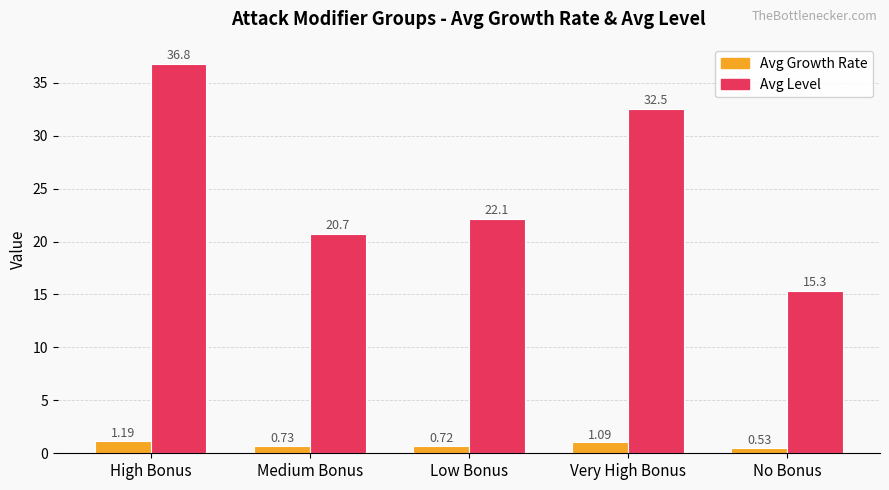

At which label does Avg Growth Rate reach its minimum?

No Bonus